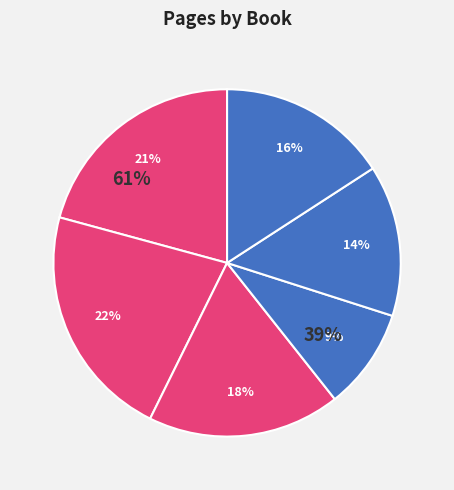

To the nearest percent, what portion does Of Mice and Men represent?

9%